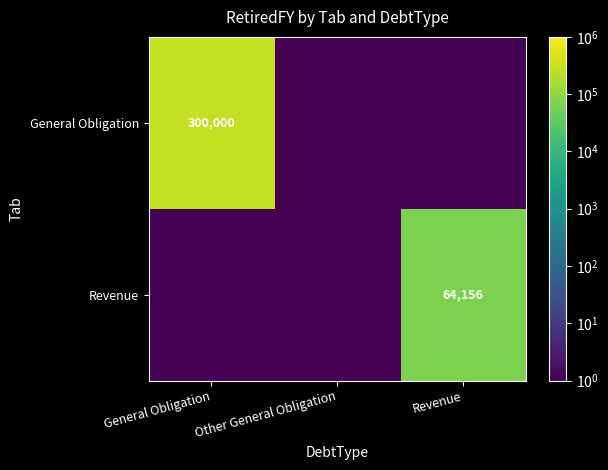

The General Obligation series shows 300000.0 at General Obligation. True or false?

True